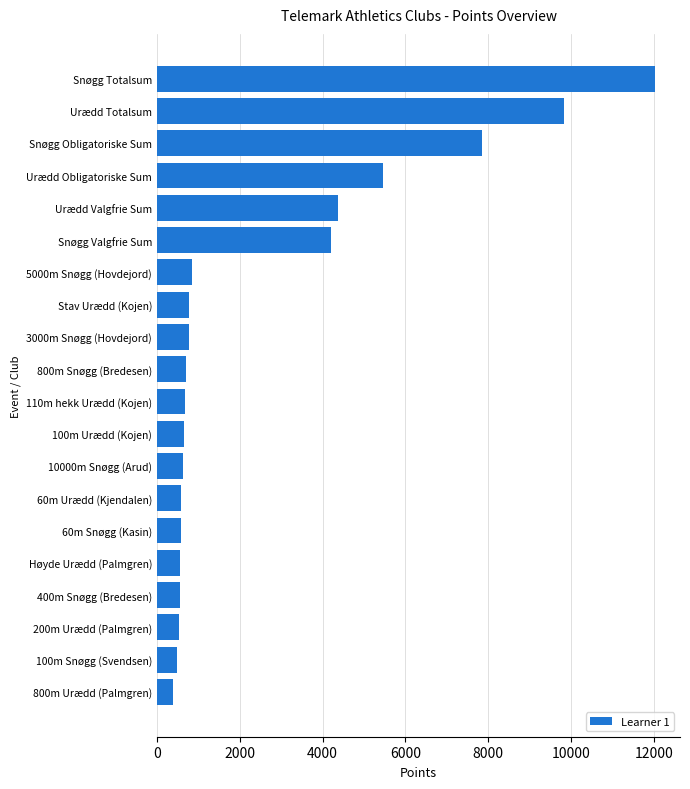

How many distinct data groups are displayed?

1